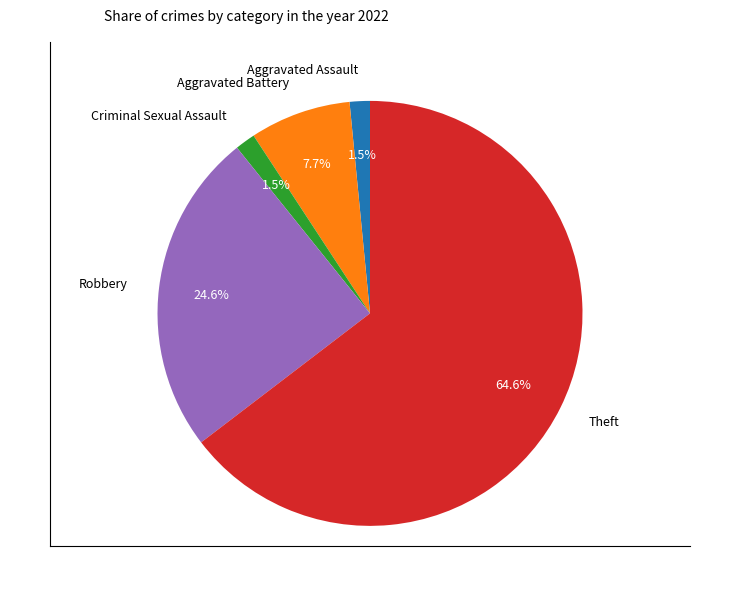

Which slice represents more than half of the pie?

Theft